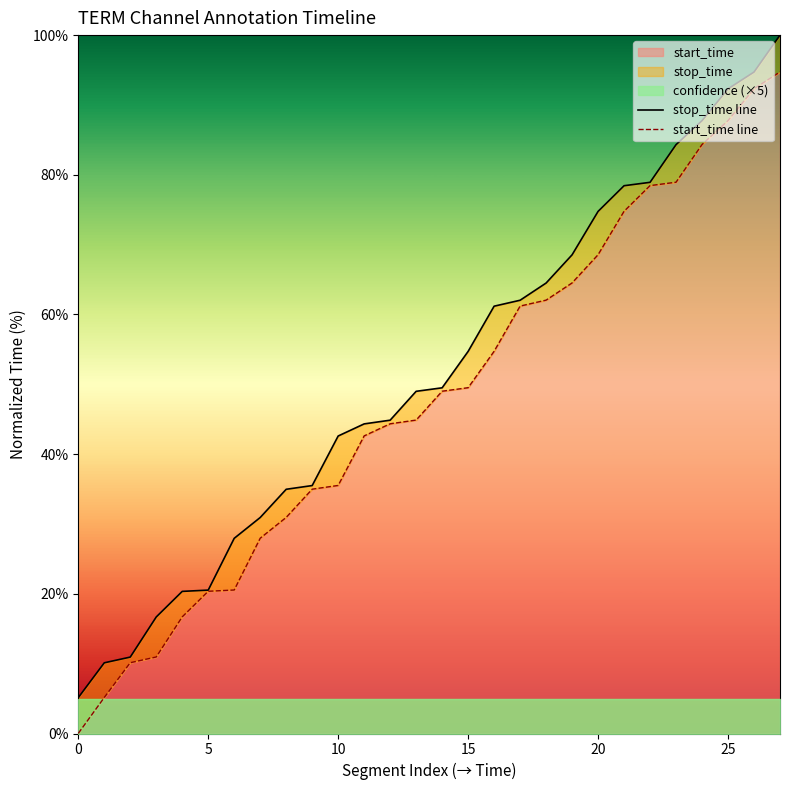

The value of start_time at 10 is 17.9. True or false?

False